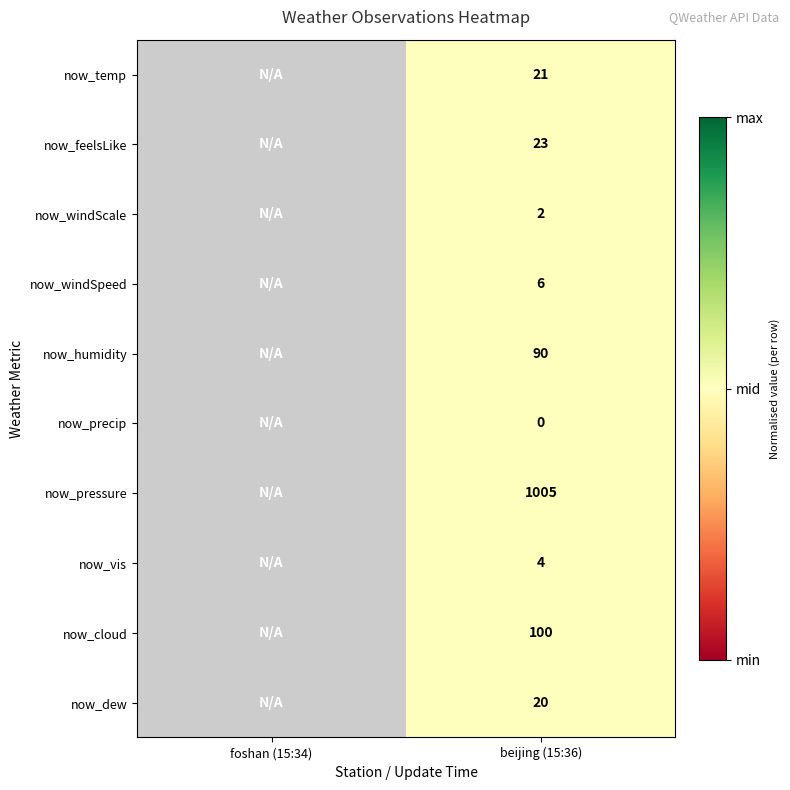

Is the value of now_cloud at beijing (15:36) greater than the value of now_windScale at beijing (15:36)?

Yes